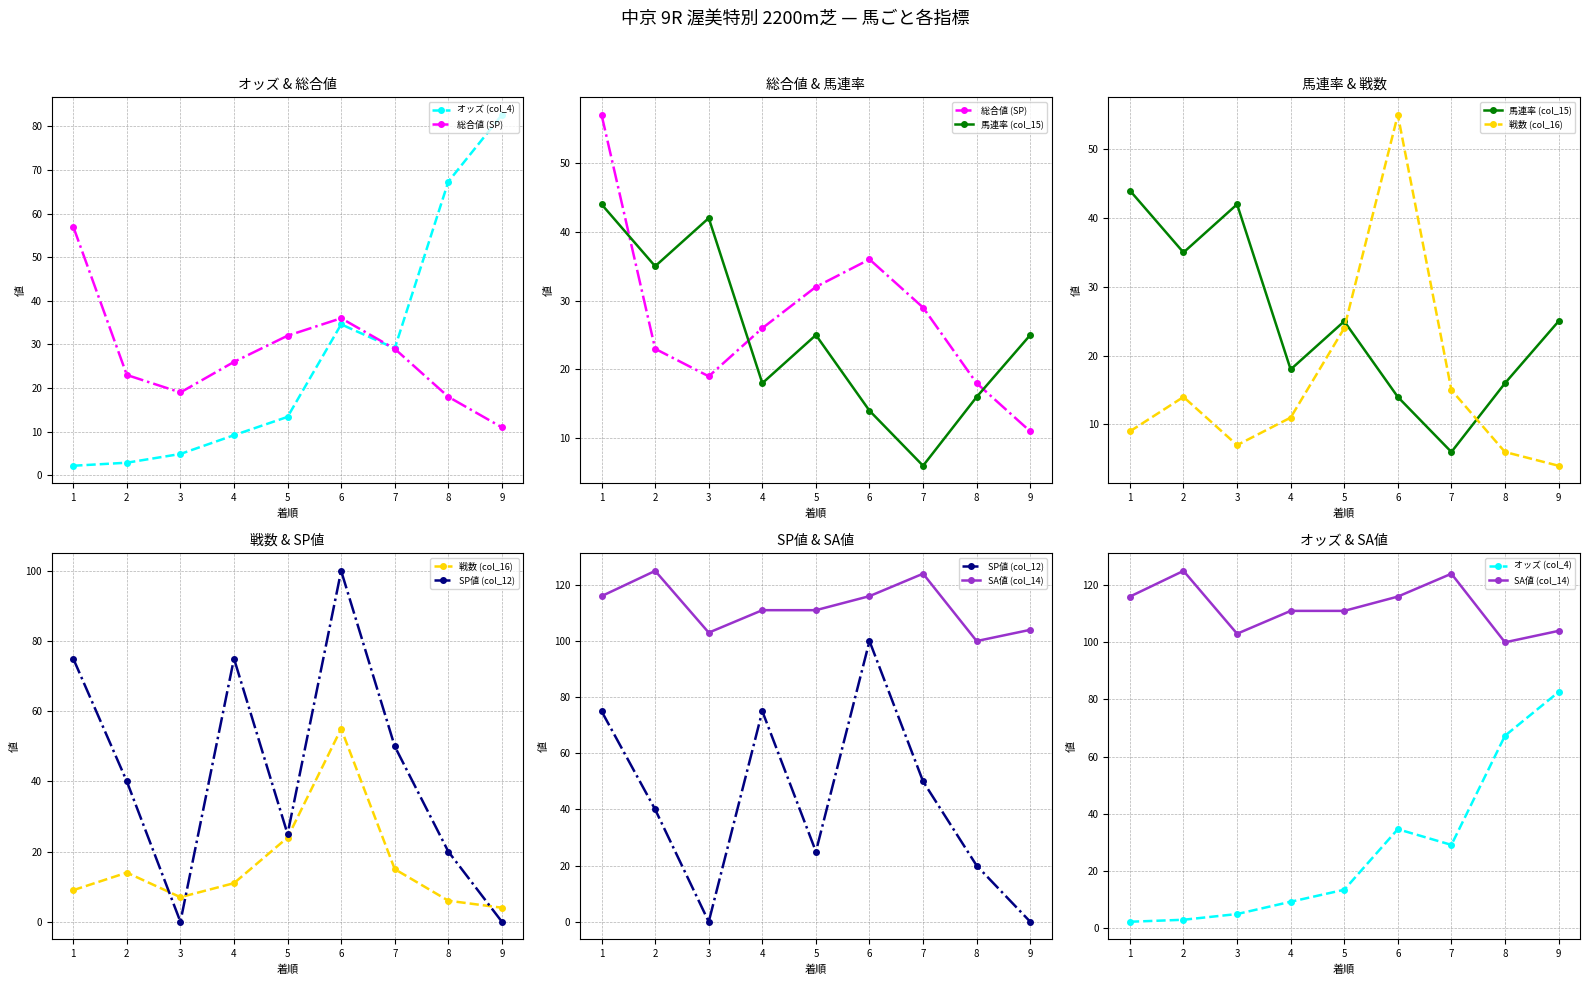

In SA値 (col_14), how many points are higher than both neighbors (excluding endpoints)?

2